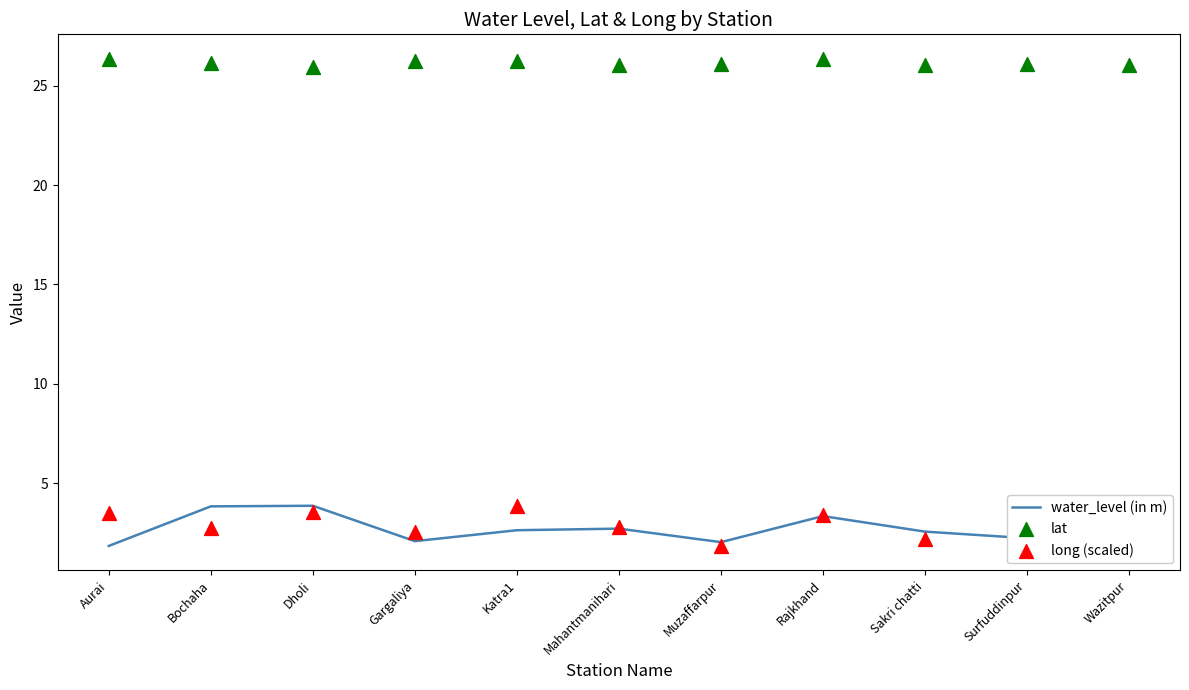

Which series contains the highest Y value?

lat